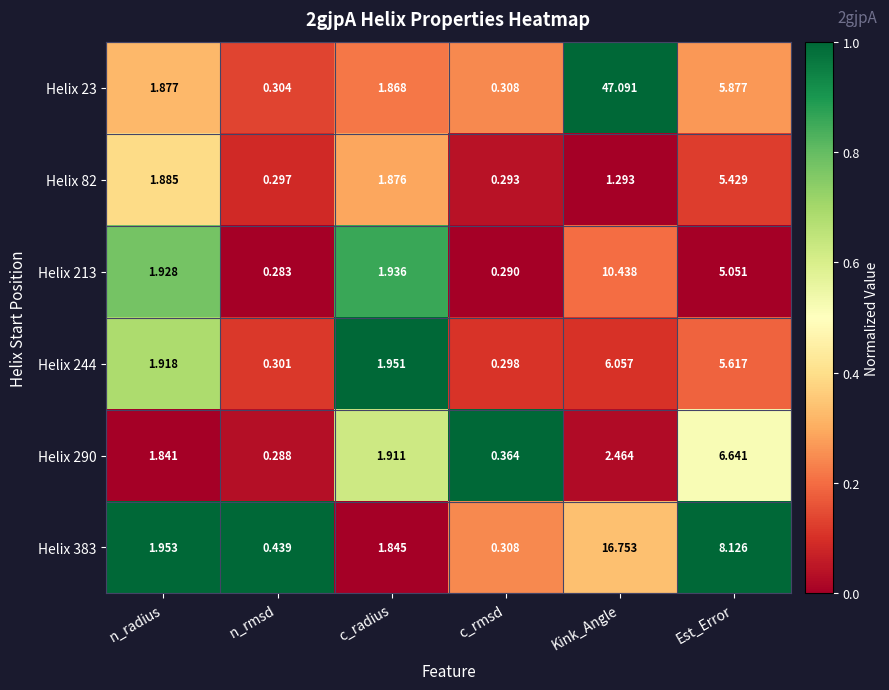

At which category is the sum across all series the highest?

Kink_Angle